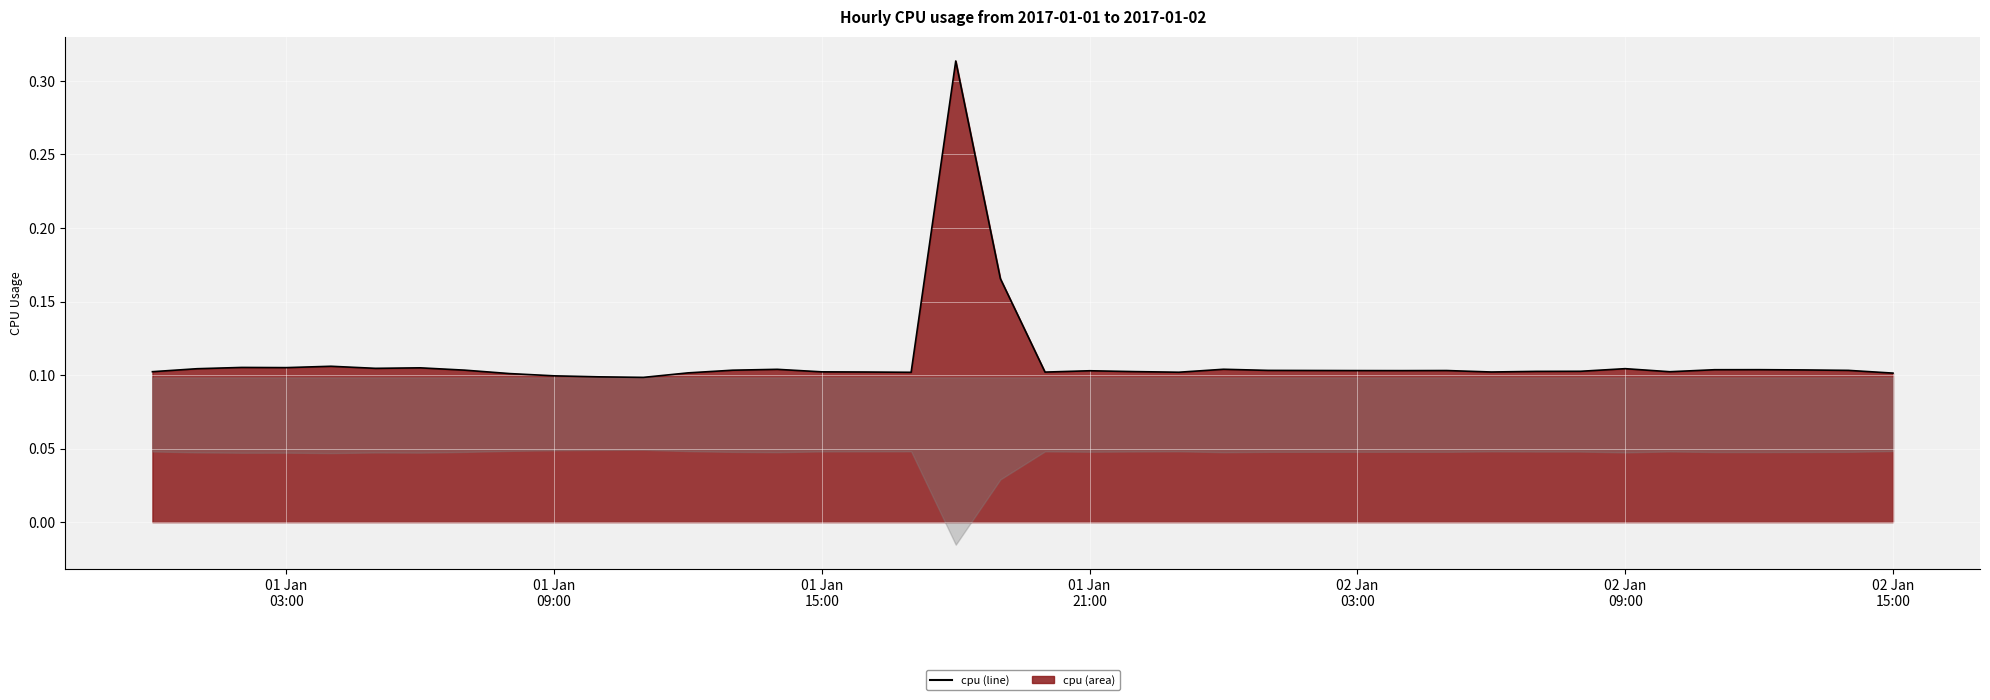

What position from the left is 2017-01-01 08:00:00?

9